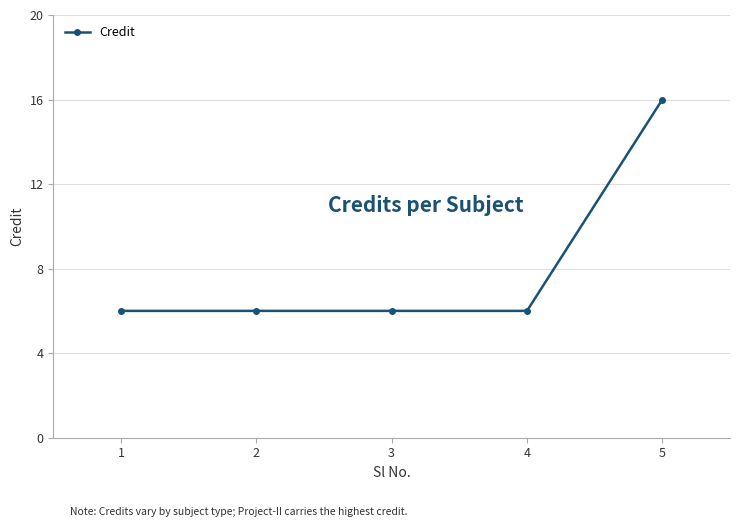

The chart shows a value of 28 at 5. True or false?

False